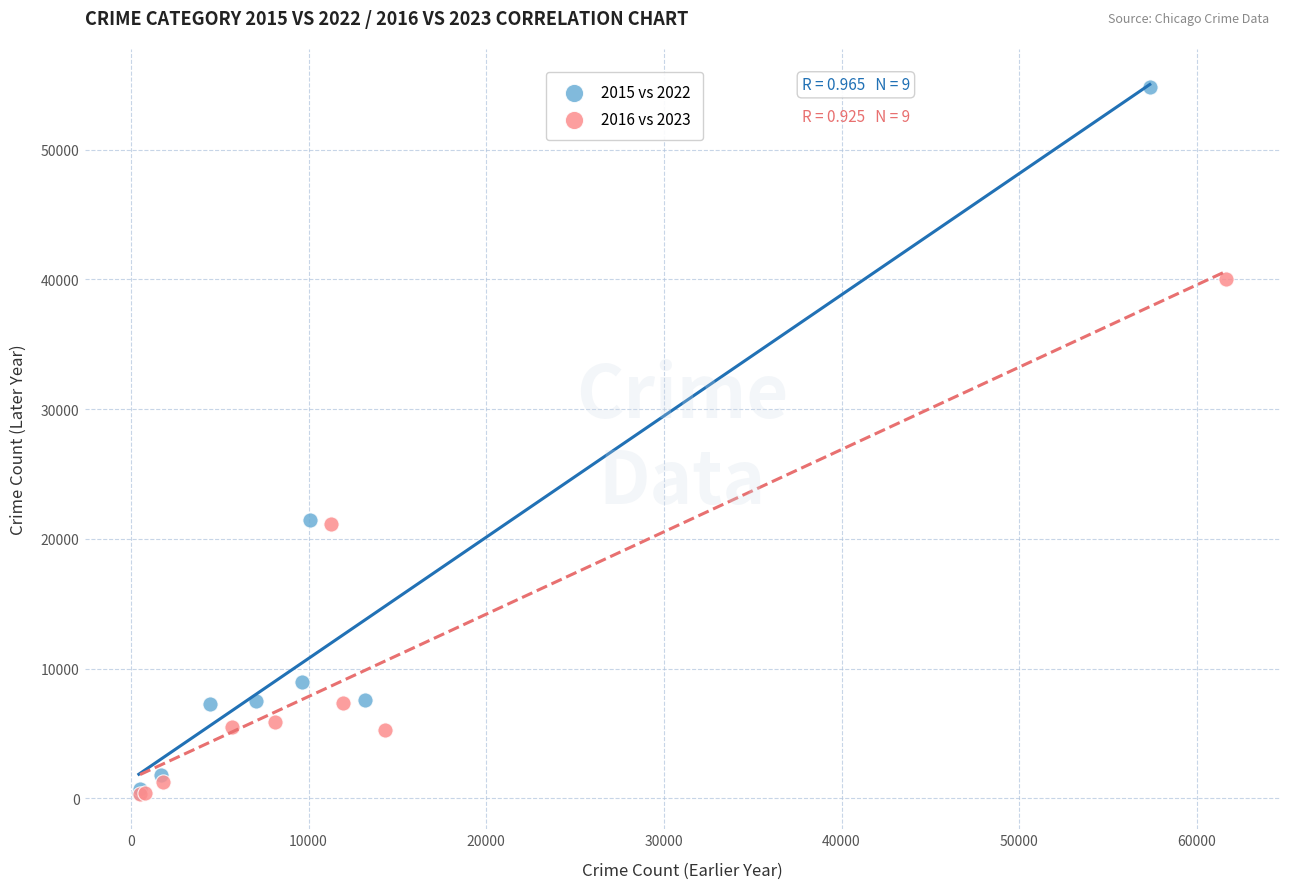

Which series has the widest spread of Y values?

2015 vs 2022